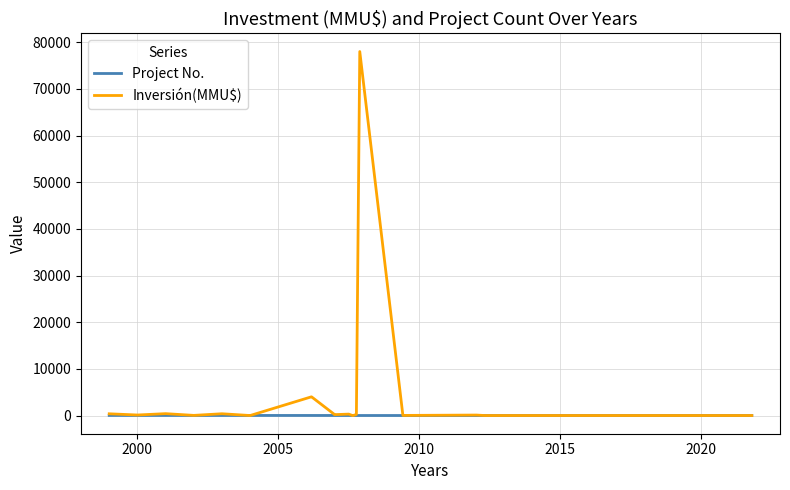

At how many categories does at least one series exceed 60385?

1